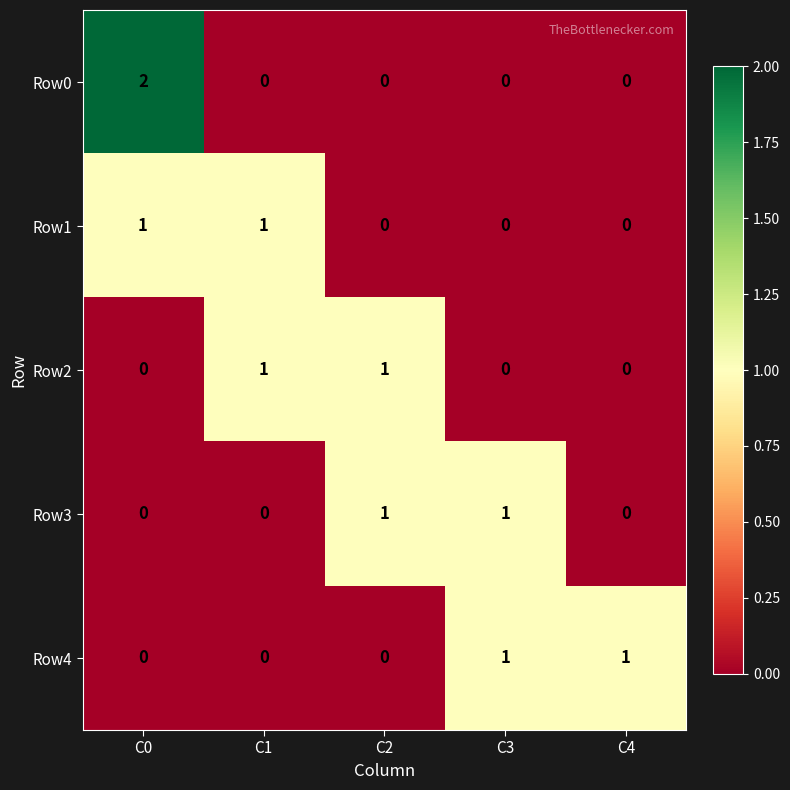

At which category is the sum across all series the highest?

C0